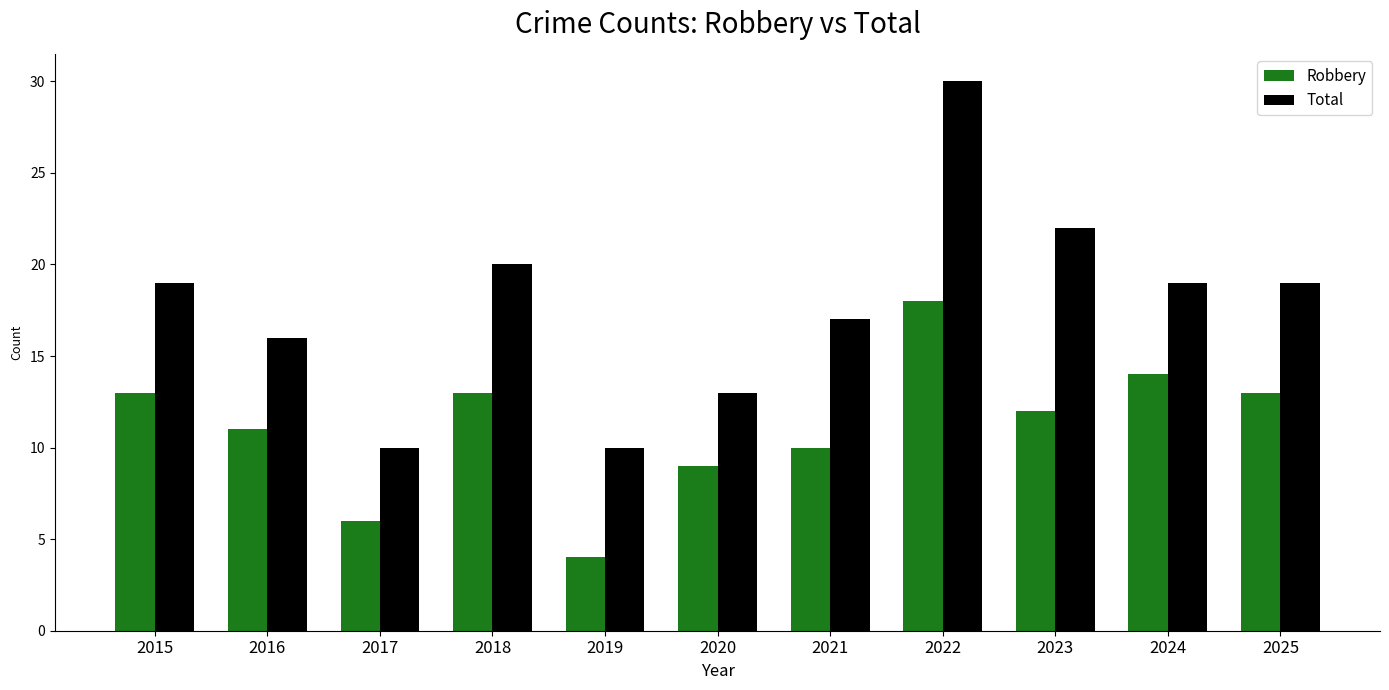

At which label does Robbery reach its minimum?

2019